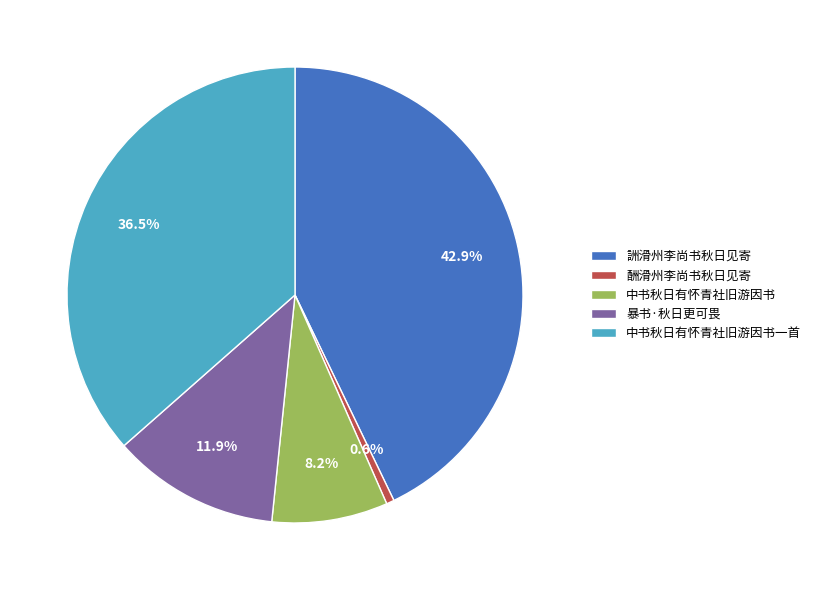

Which category has the smallest portion of the pie?

酬滑州李尚书秋日见寄